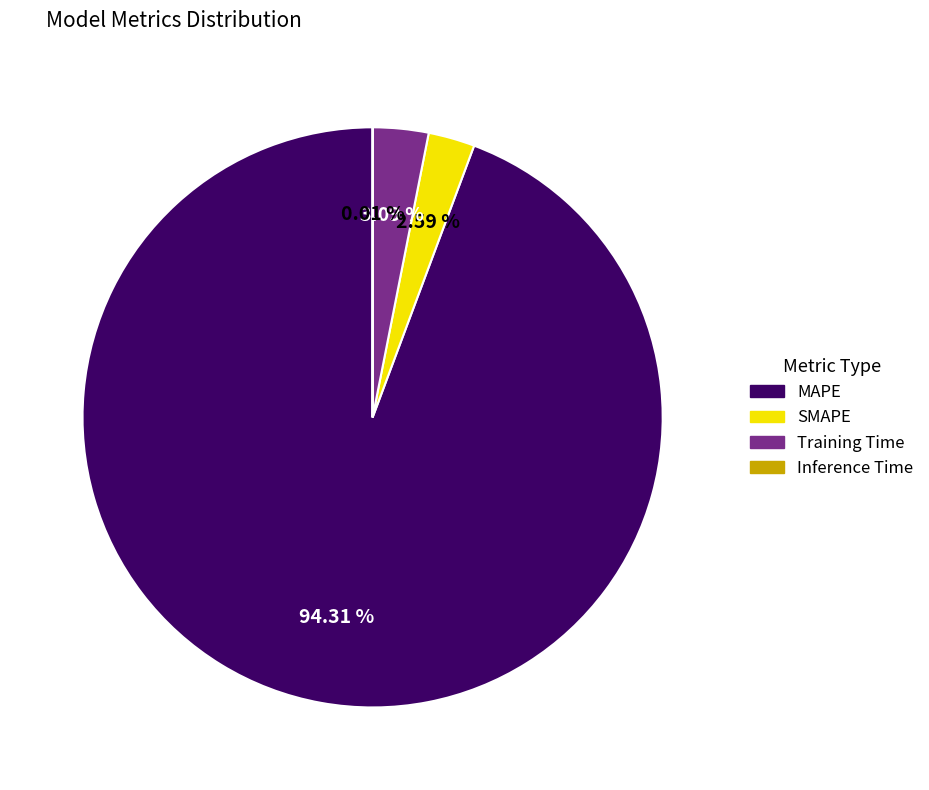

Which slice is the largest?

MAPE